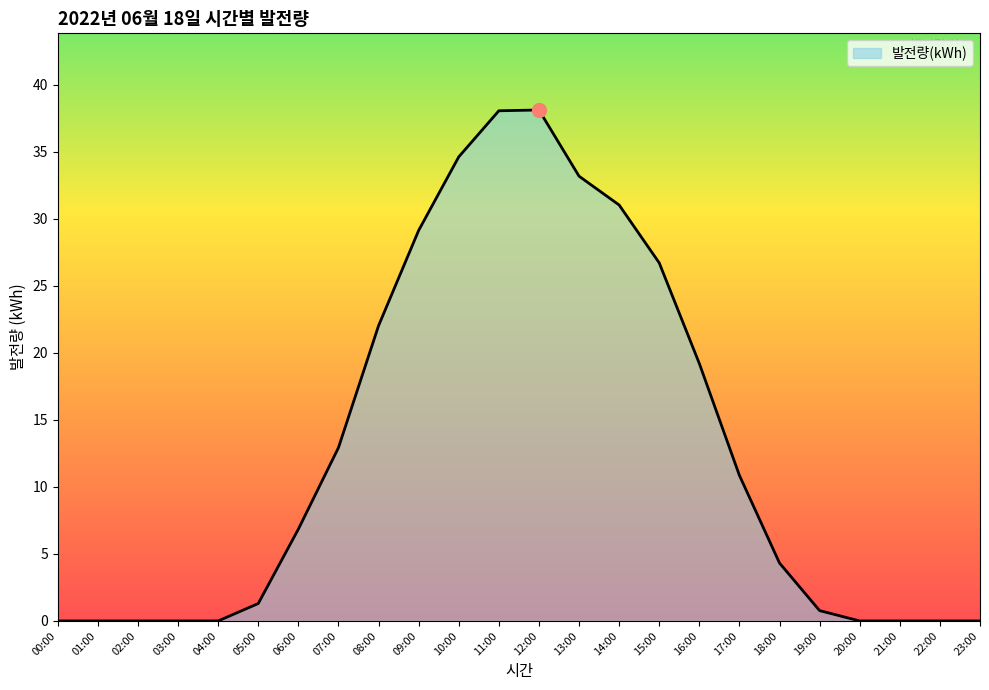

What is the sum of all values?

309.2